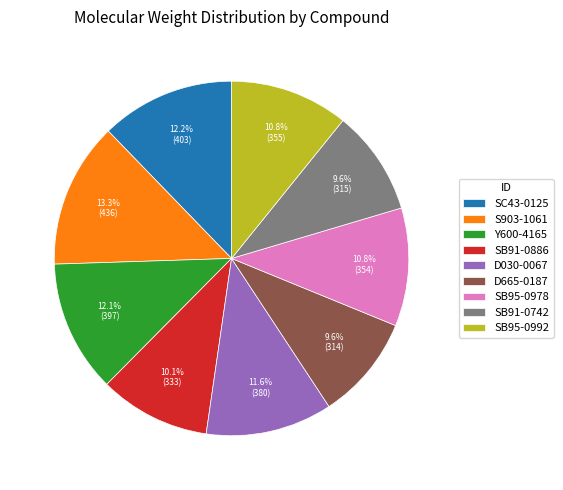

Does any single category account for the majority?

No